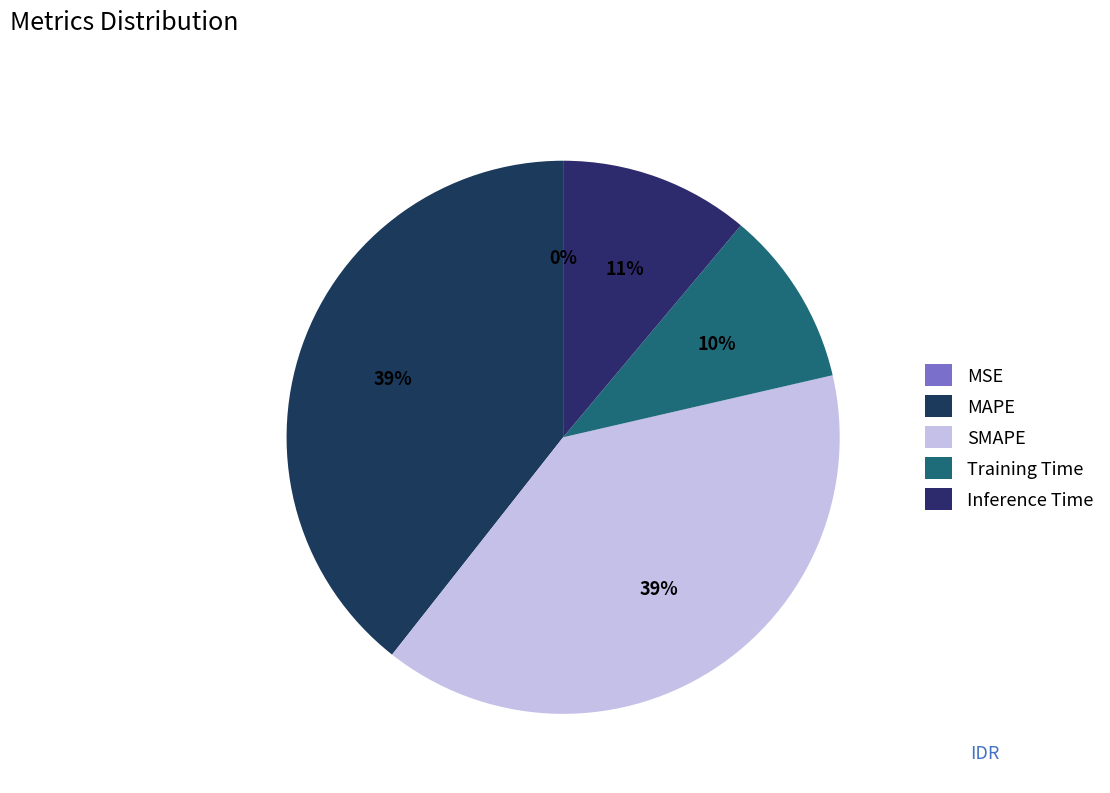

To the nearest percent, what portion does MAPE represent?

39%